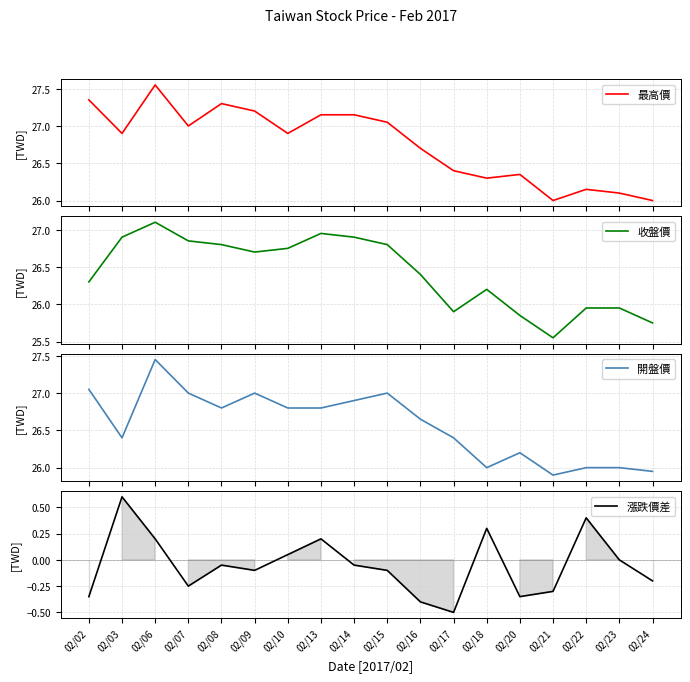

What is the difference between the maximum and second lowest values in the 開盤價 series?

1.5